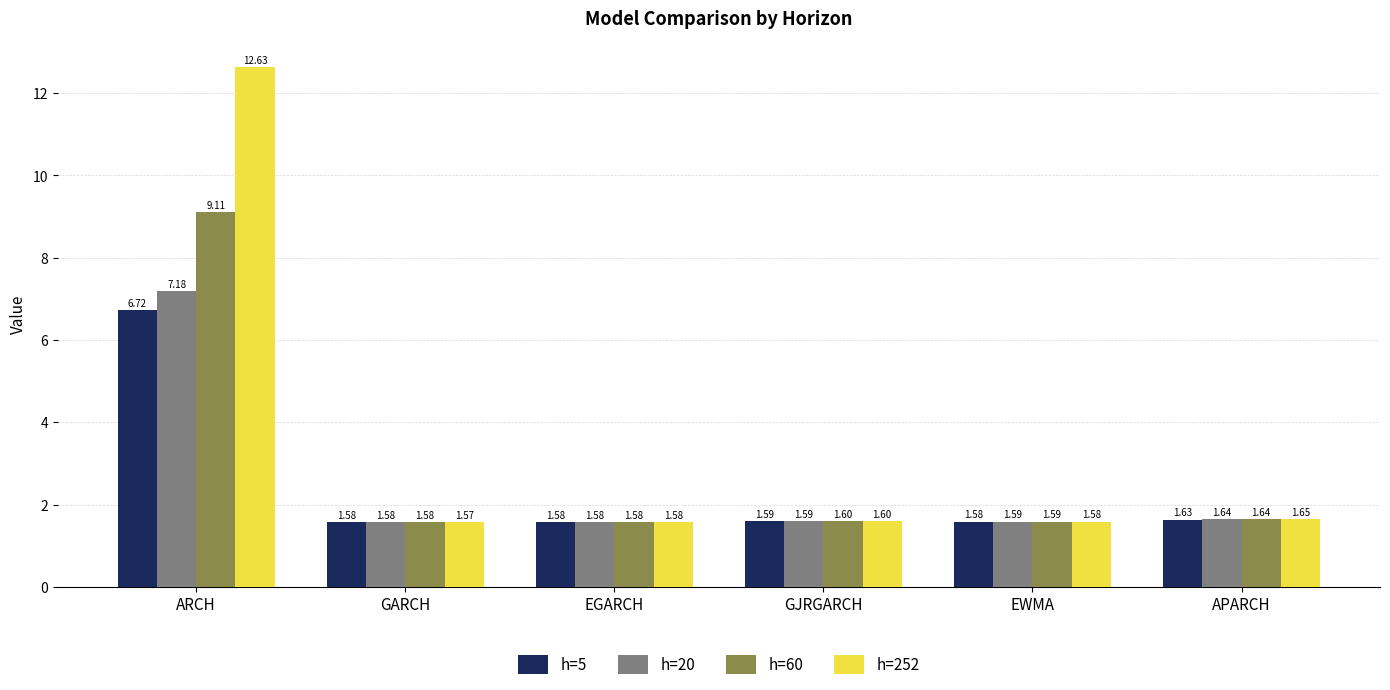

Are the bars grouped side by side (vs. stacked)?

Yes